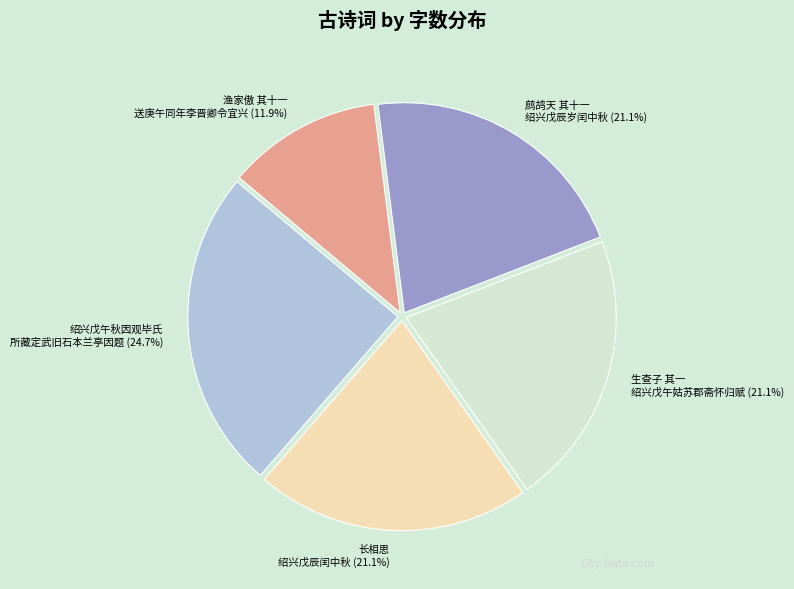

To the nearest percent, what is the average slice percentage?

20%